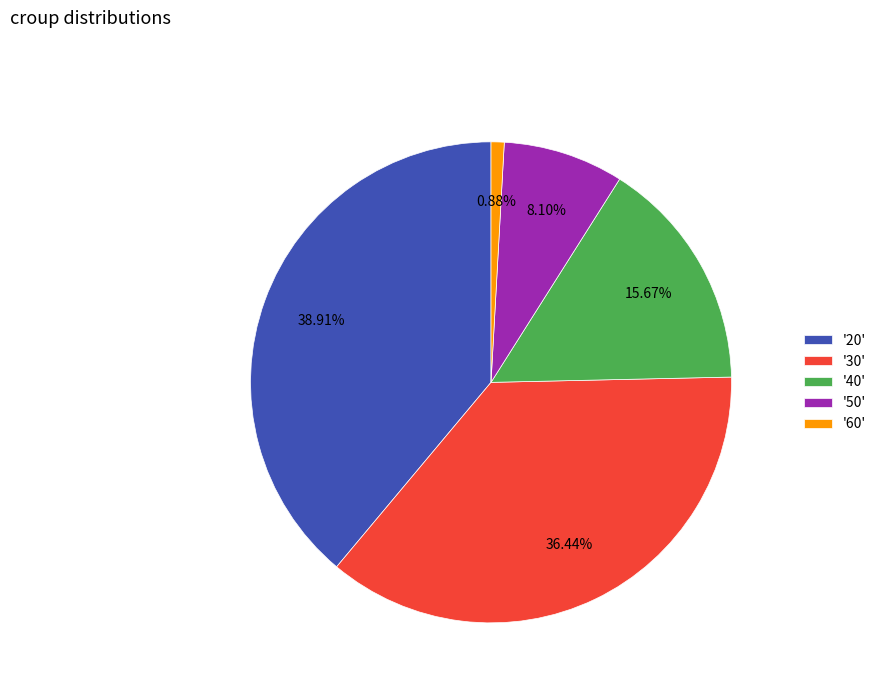

Is there any slice that represents more than half of the pie?

No